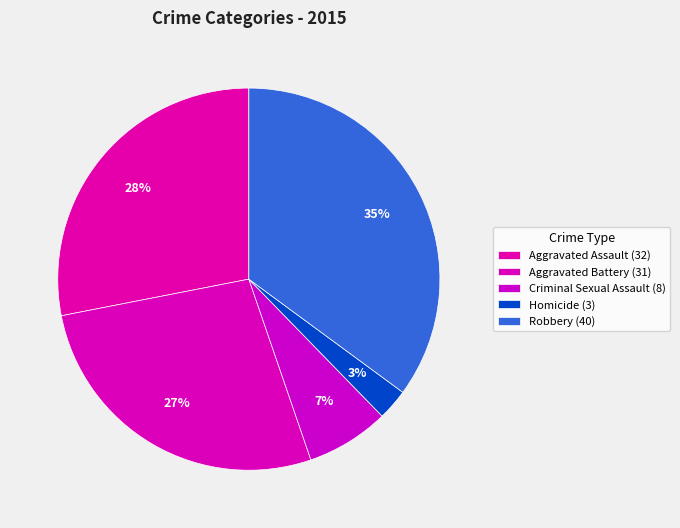

How many slices are in this pie chart?

5